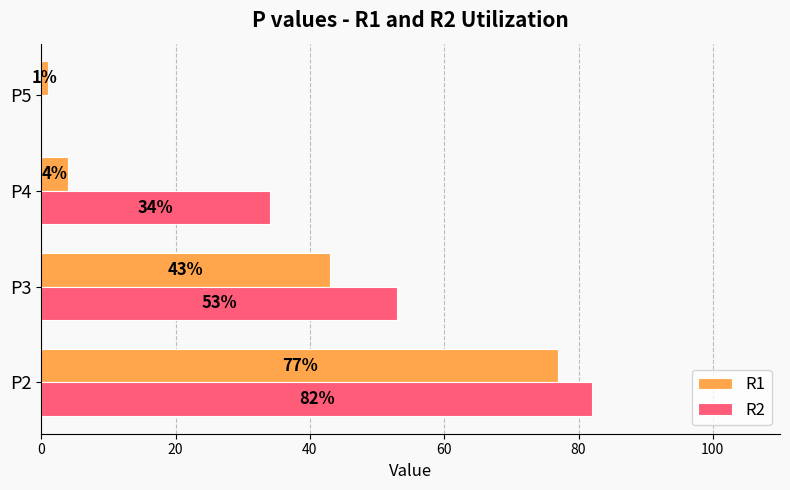

Is the value of R2 at P2 greater than the value of R1 at P2?

Yes